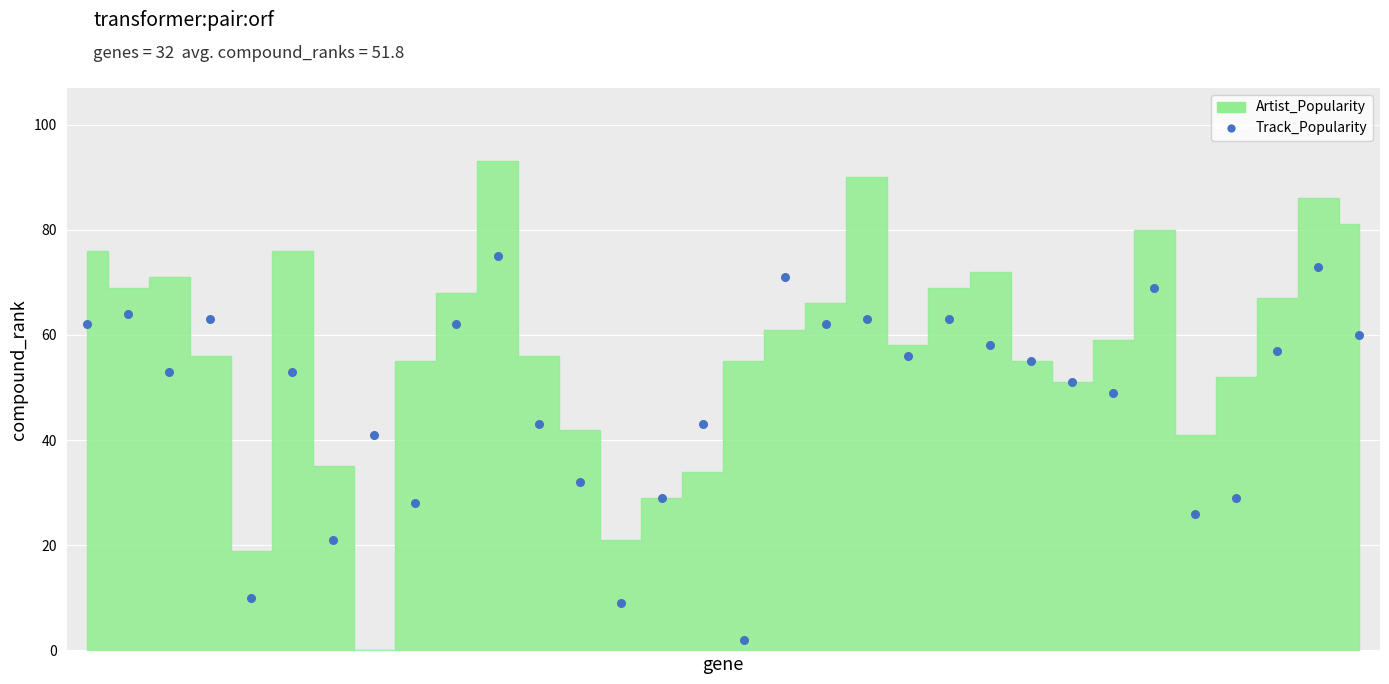

What Y value in the scatter plot is closest to 38?

41